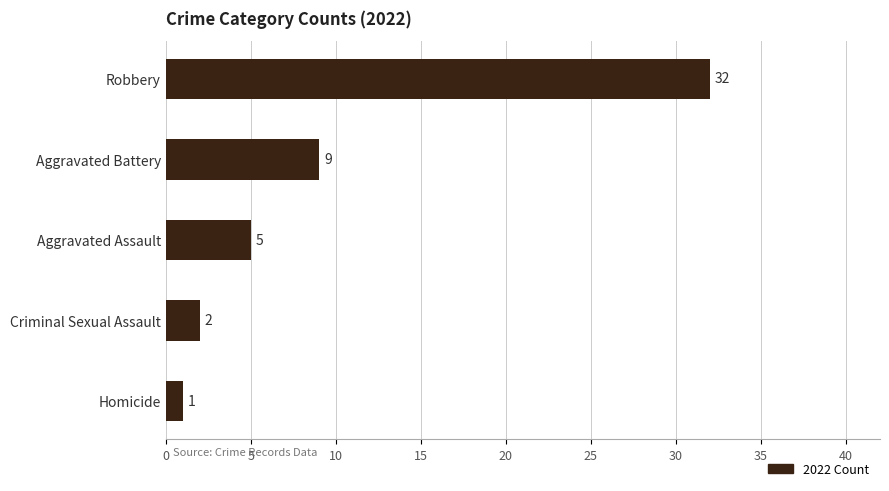

What is the sum of all values?

49